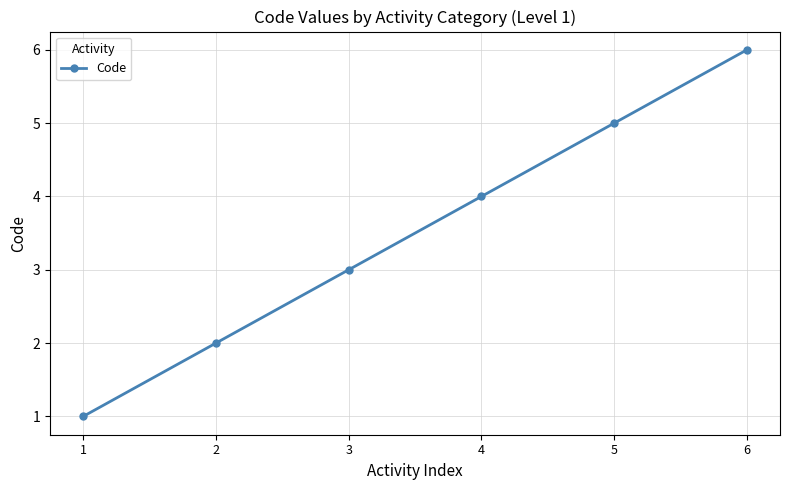

Count the number of data series in this chart.

1